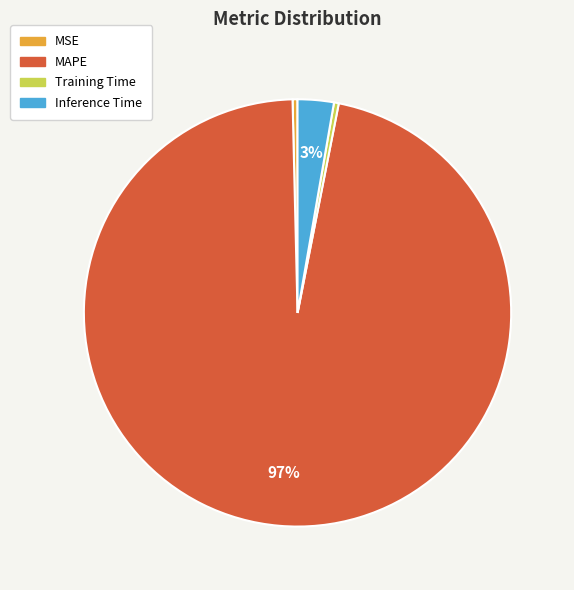

Between MSE and Inference Time, which is larger?

Inference Time